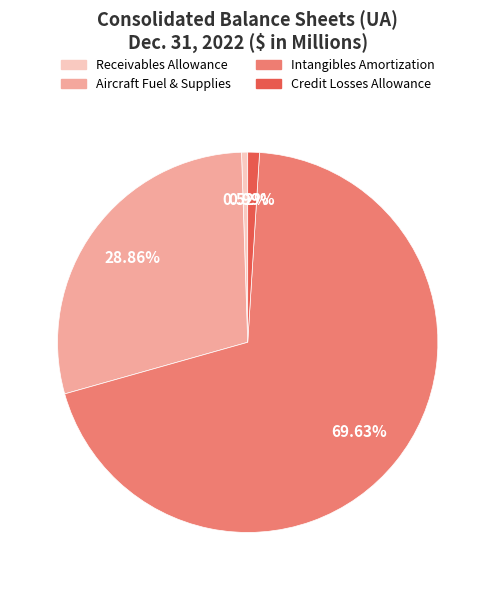

Count the number of slices in the pie.

4